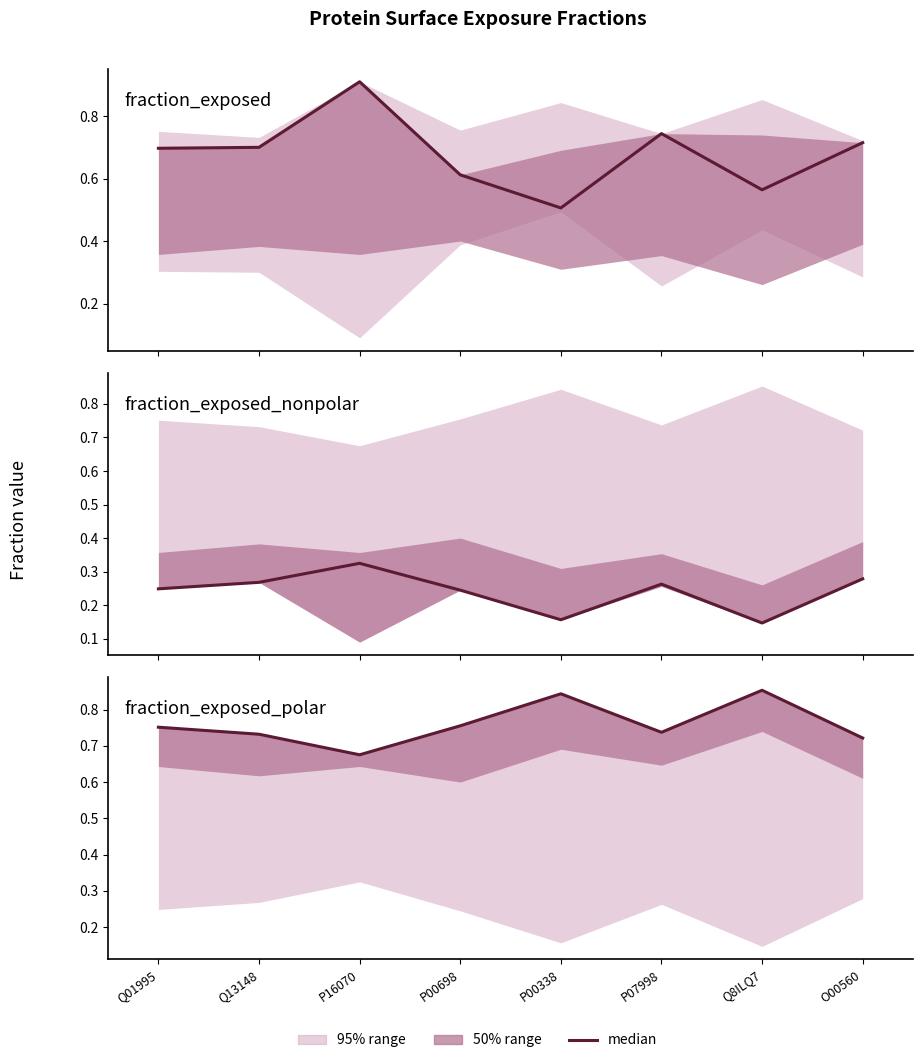

What position from the left is O00560?

8